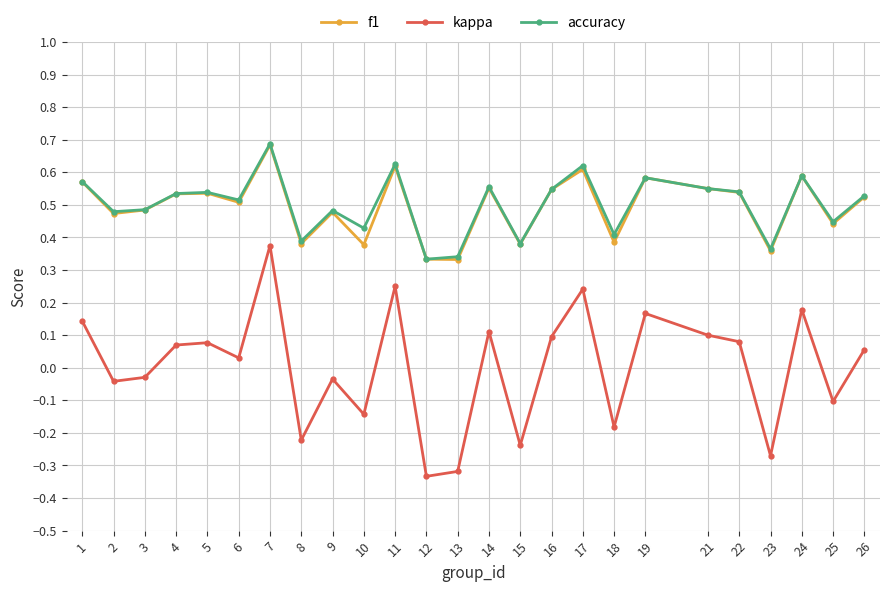

True or false: accuracy and kappa cross at least once.

False